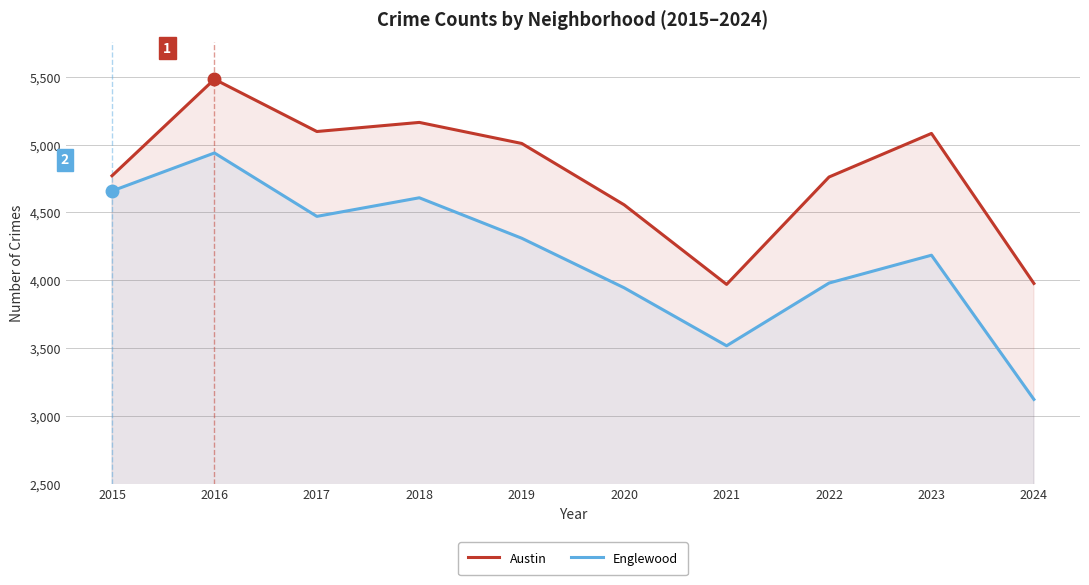

At which label is Austin closest to 4725?

2022